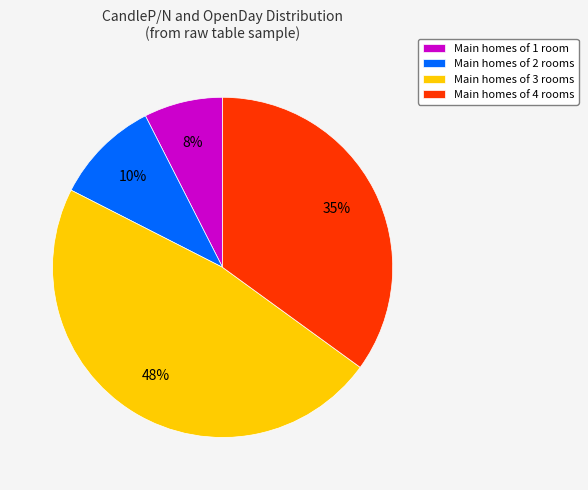

Count the number of slices in the pie.

4